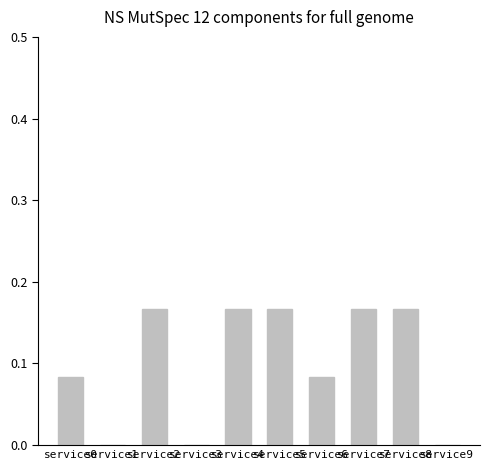

True or false: the data shows -0.1 at service1.

False